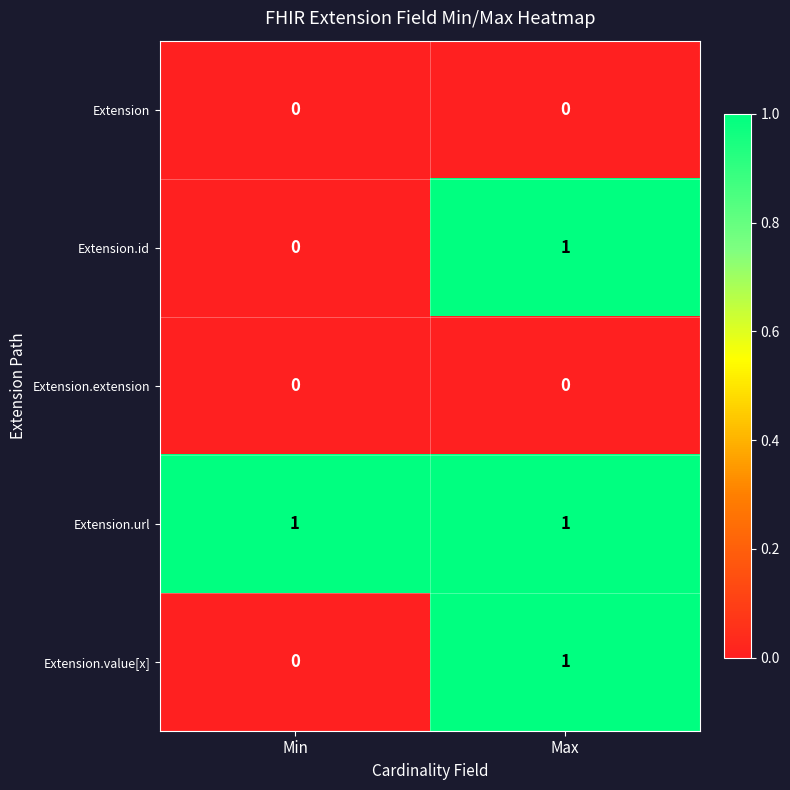

Reading left to right, list all the values displayed in this chart.

Extension: 0	0
Extension.id: 0	1
Extension.extension: 0	0
Extension.url: 1	1
Extension.value[x]: 0	1